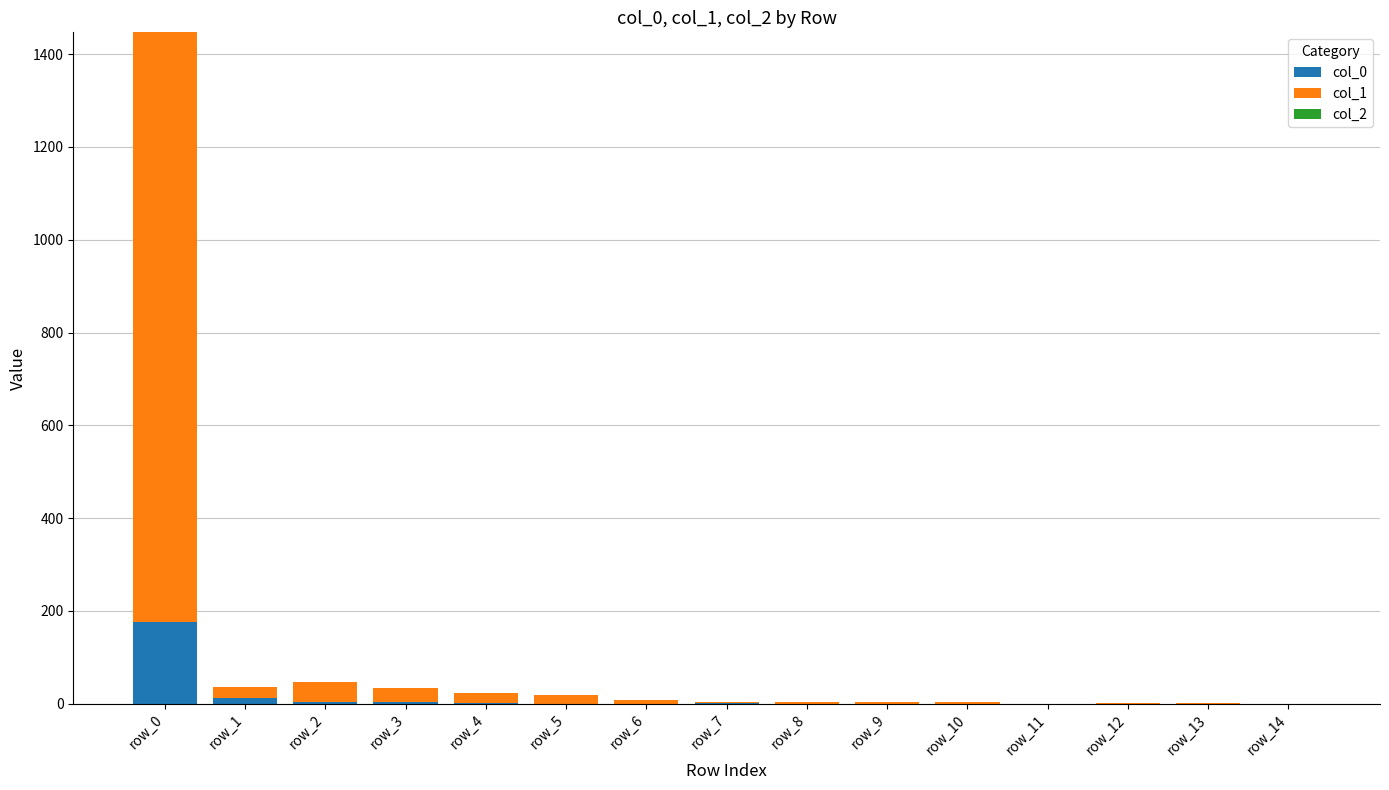

The value of col_0 at row_14 is 0. True or false?

True